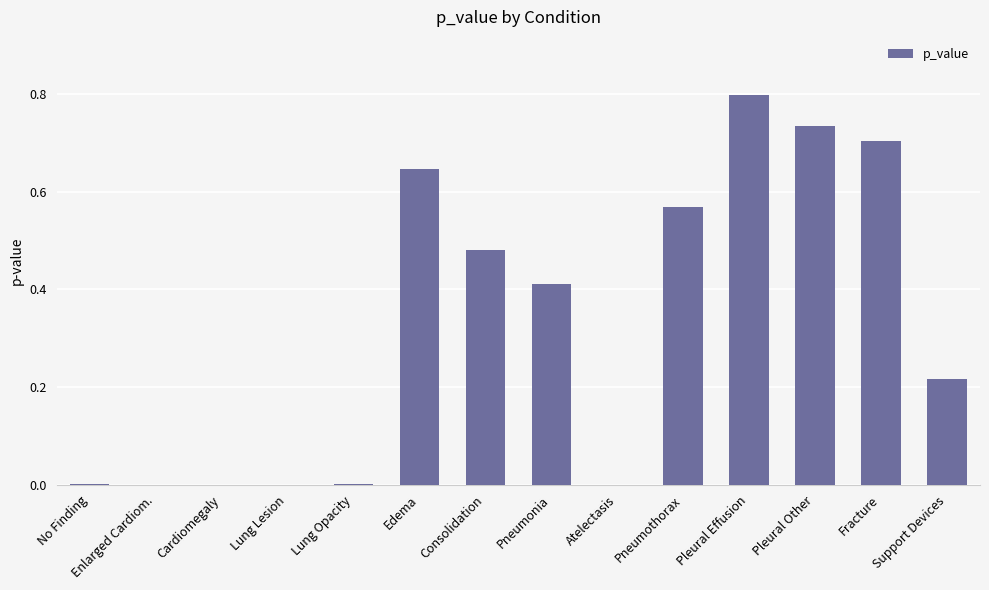

The value at Lung Opacity is 0.0. True or false?

True